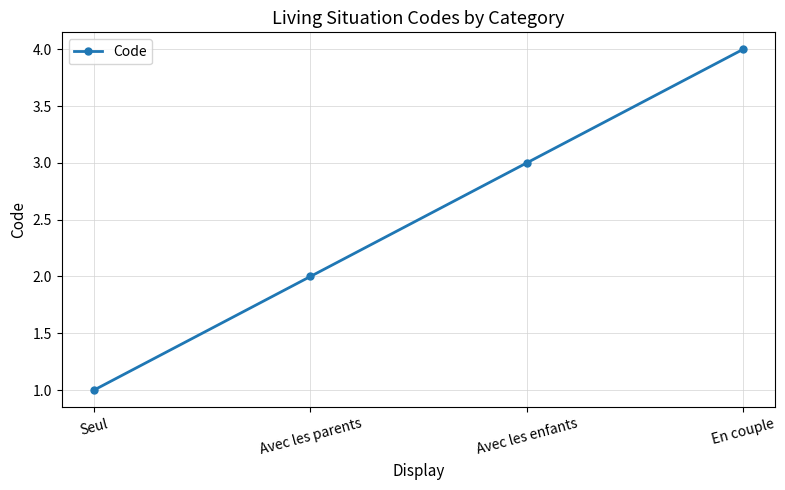

Reading left to right, what are all the values shown in this chart?

1	2	3	4